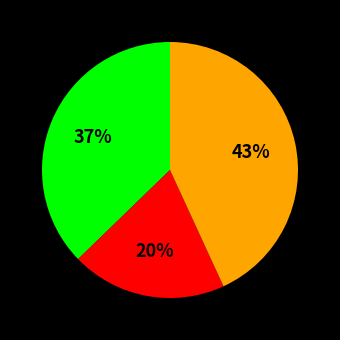

How many slices are in this pie chart?

3